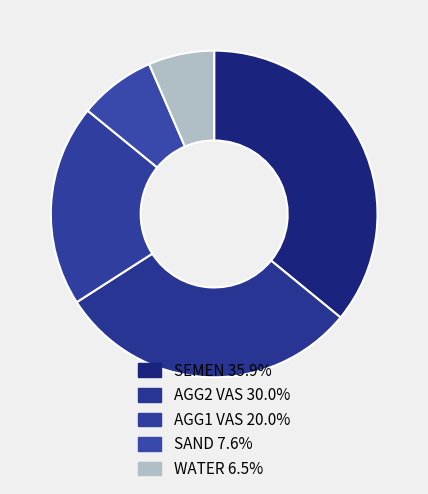

To the nearest percent, what is the average slice percentage?

20%